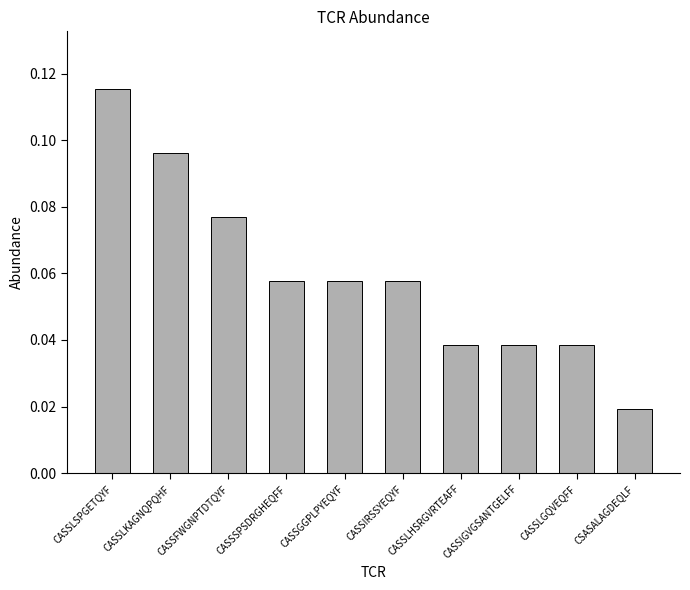

What is the label of the 2nd bar from the left?

CASSLKAGNQPQHF